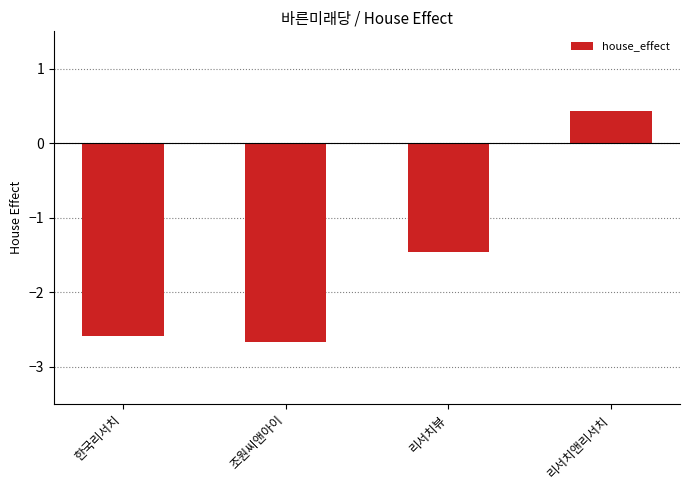

Rank the categories by value from highest to lowest.

리서치앤리서치, 리서치뷰, 한국리서치, 조원씨앤아이